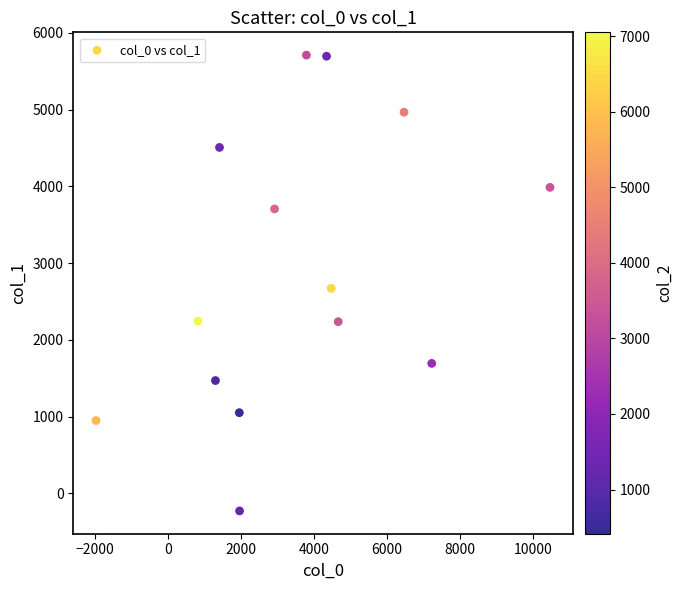

What Y value in the scatter plot is closest to 2741?

2672.6